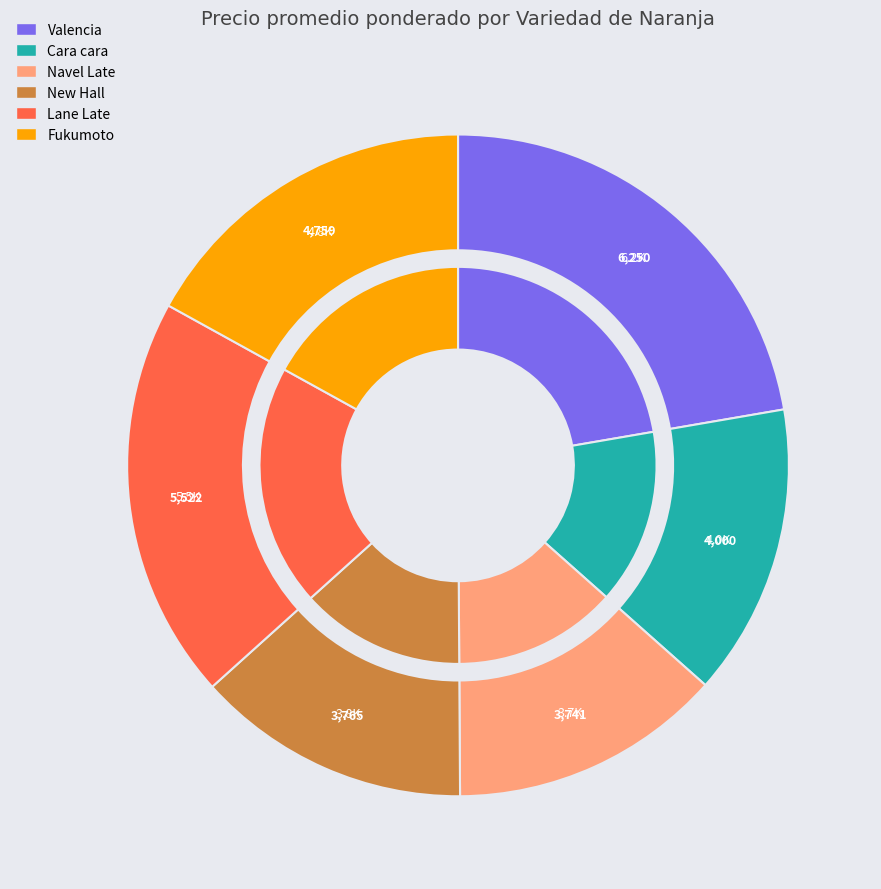

Is there a majority slice in this chart?

No